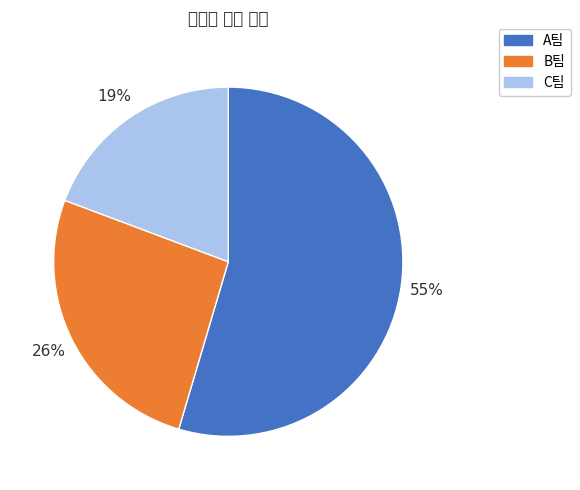

How many slices are in this pie chart?

3